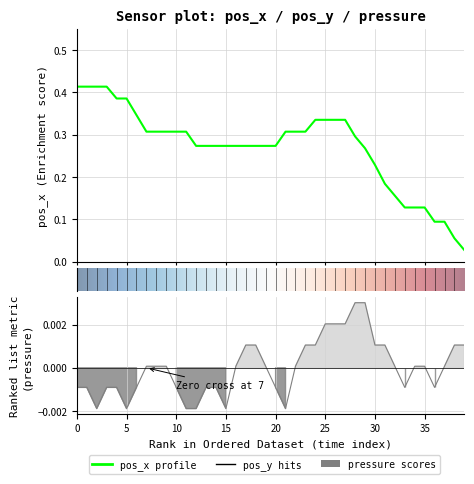

How many data points in pressure are above 0?

23